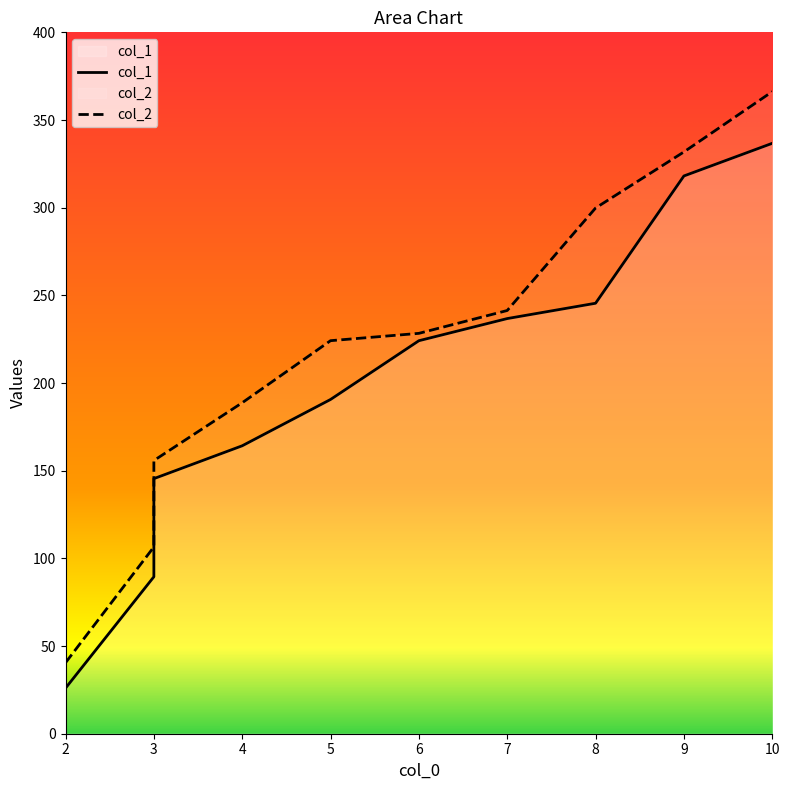

Between 2 and 5, which series saw the biggest shift?

col_2